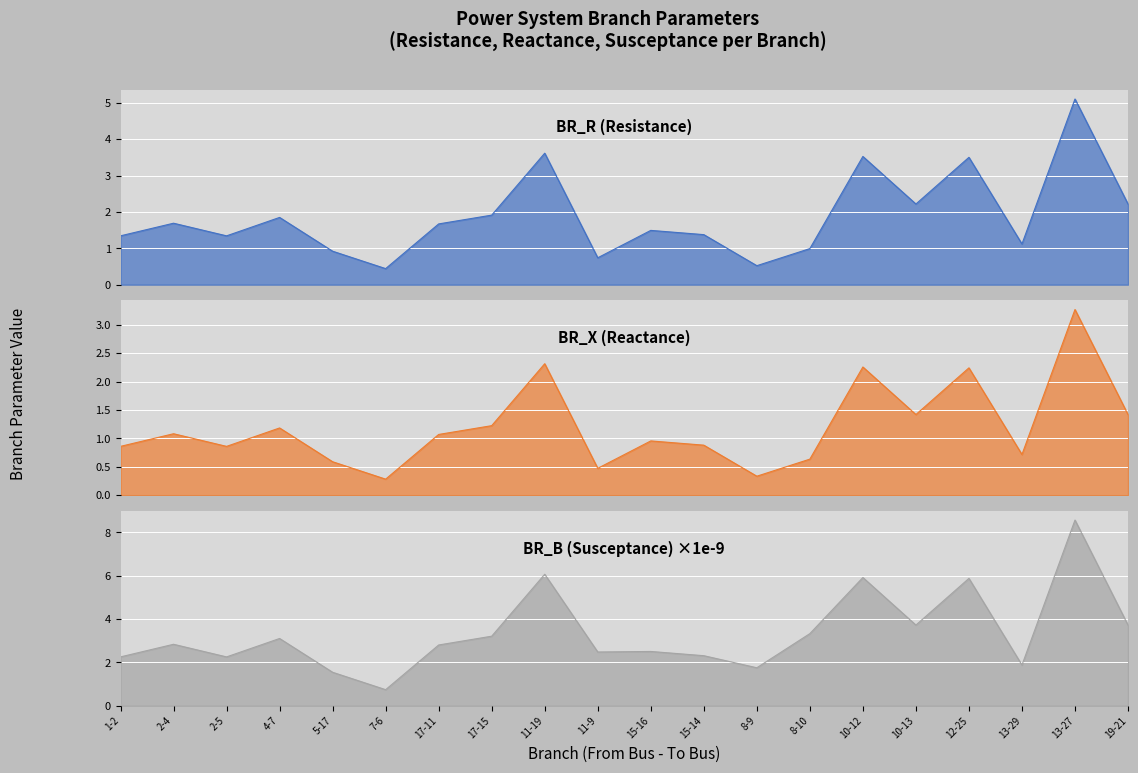

At which label does BR_B first exceed 2?

1-2